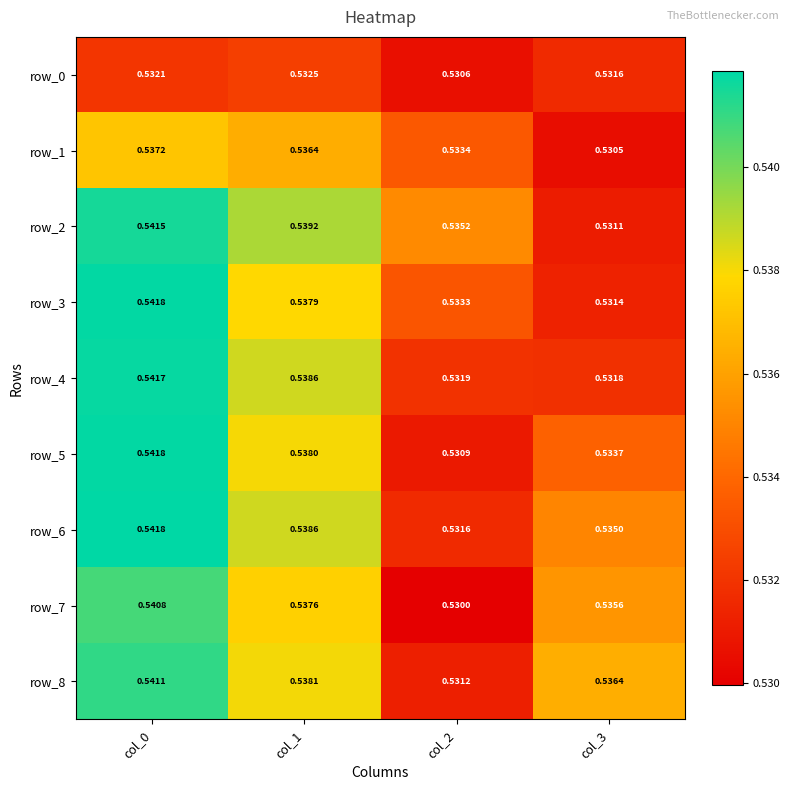

Count the row_2 values in the range 0 to 1.

4